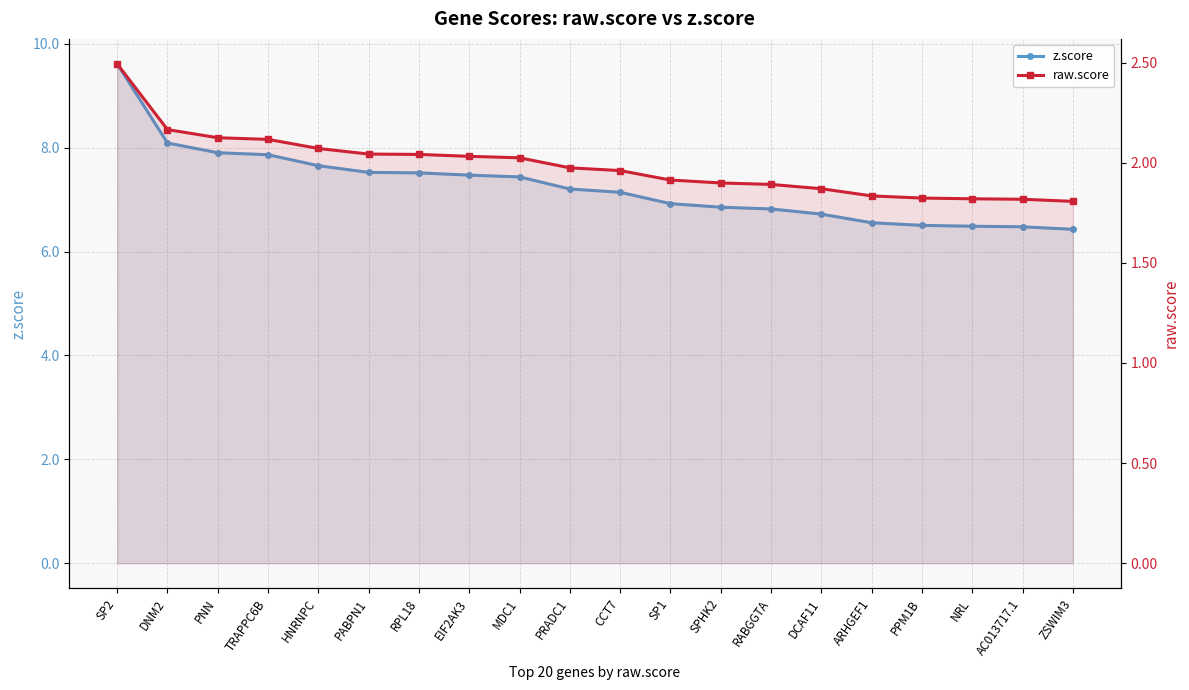

Which category has the highest value across all series?

SP2